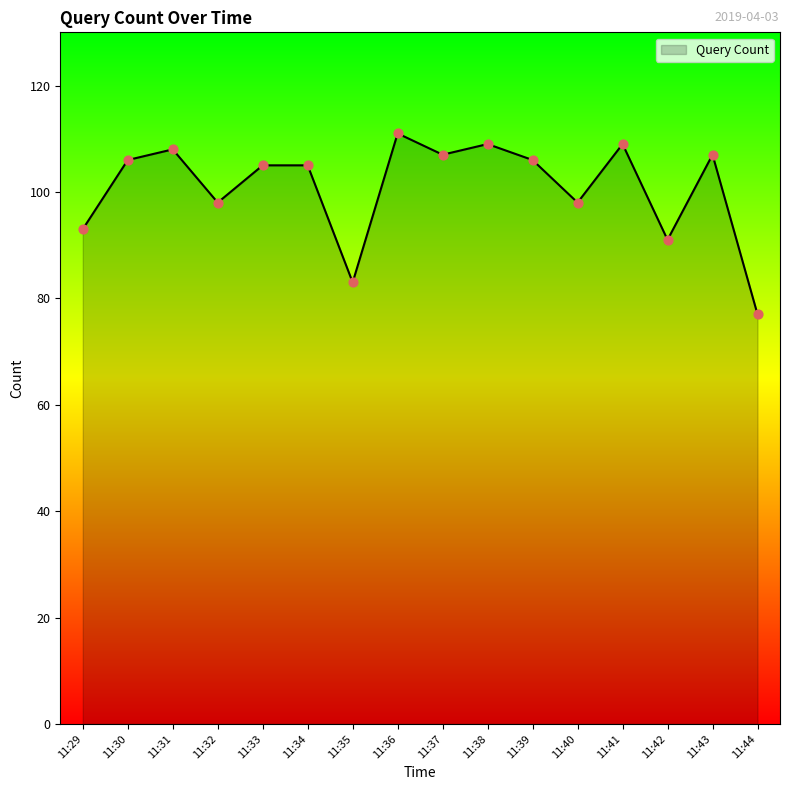

What is the change in value from 11:29 to 11:35?

-10